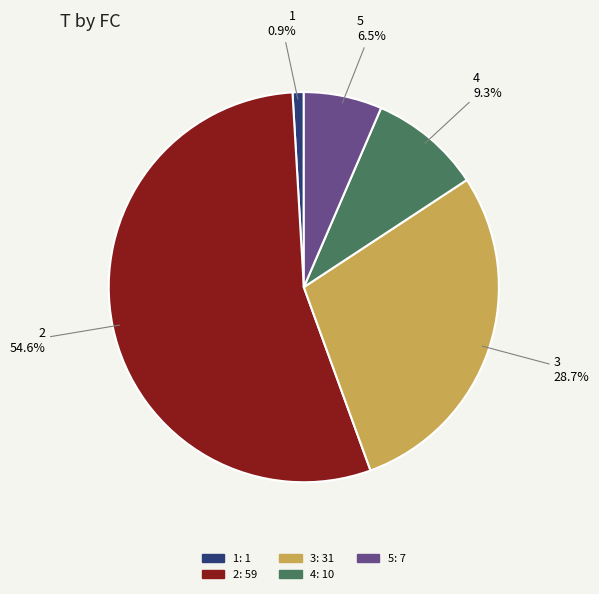

Is there a majority slice in this chart?

Yes